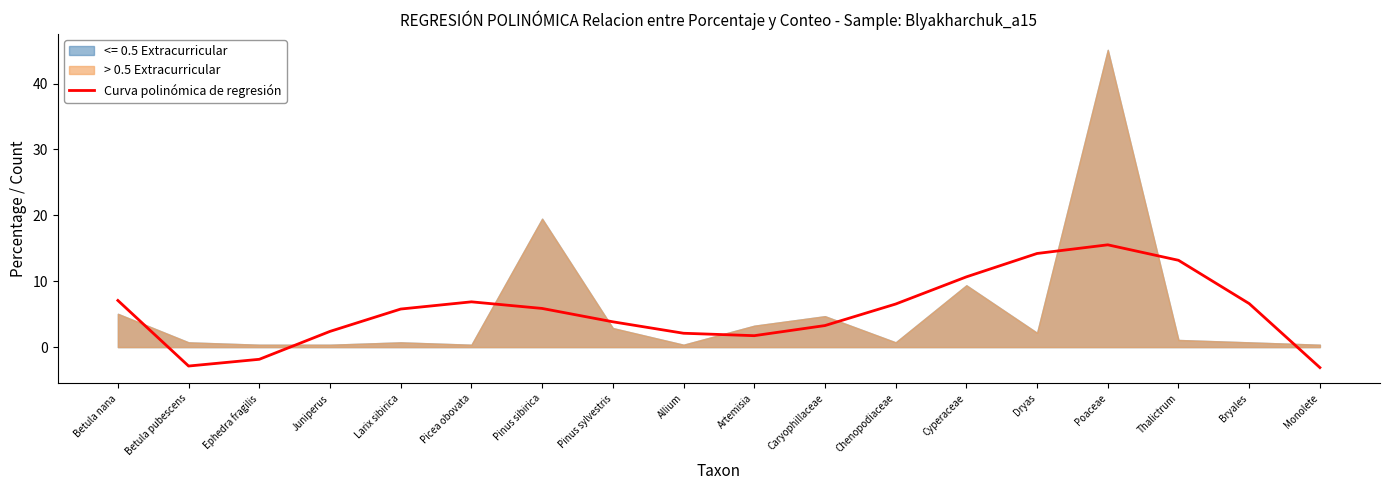

What is the label of the 16th point from the right?

Ephedra fragilis